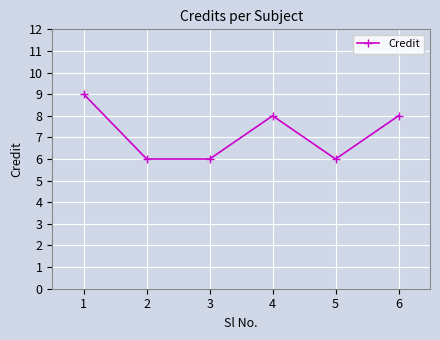

Count the values in the range 6 to 8.

5